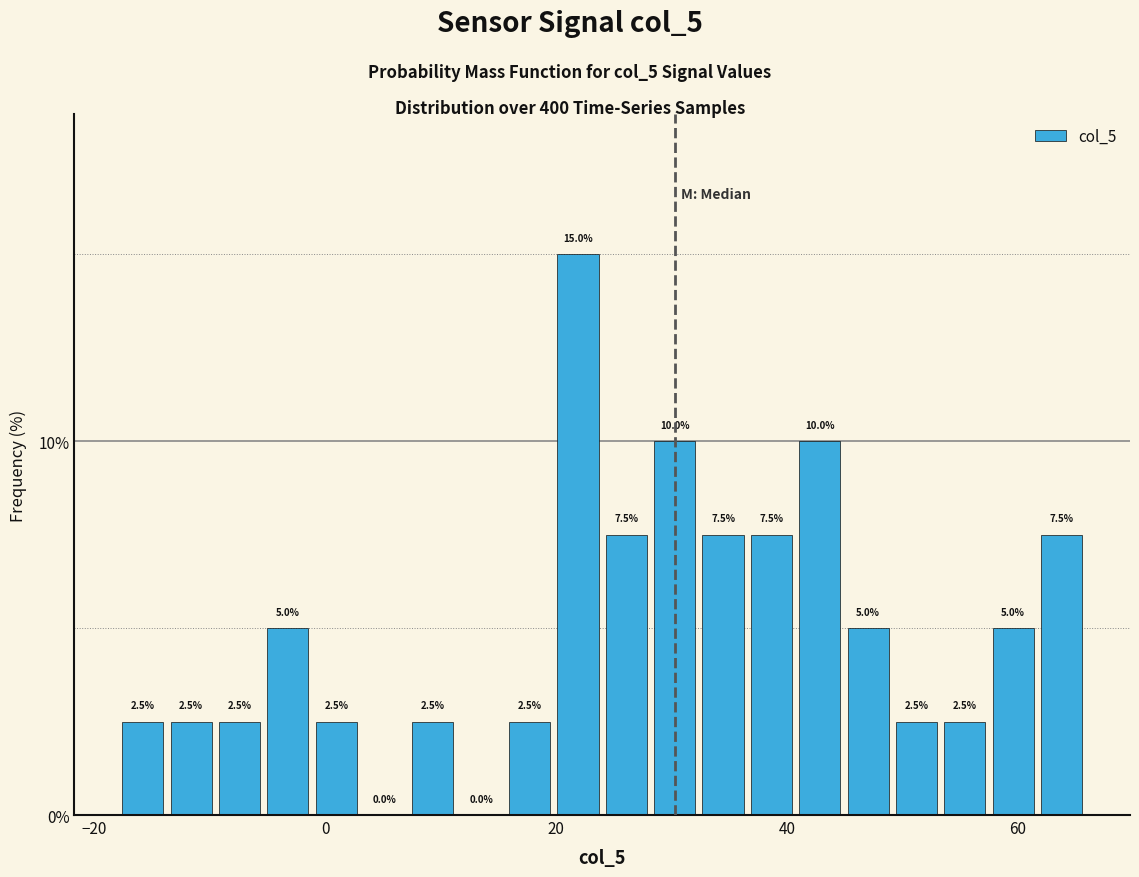

Around what value on the x-axis is the tallest bar? Give the approximate position of its centre, as read against the axis.

22